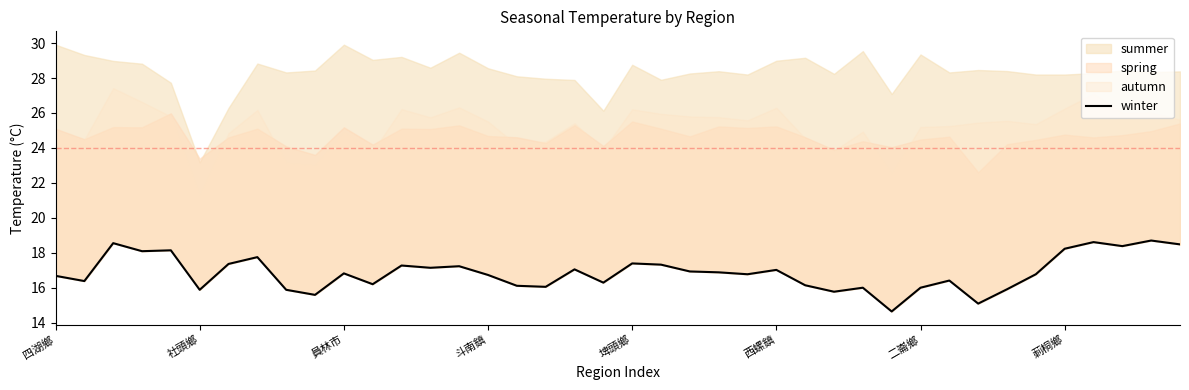

What is the label of the 11th point from the right?

29